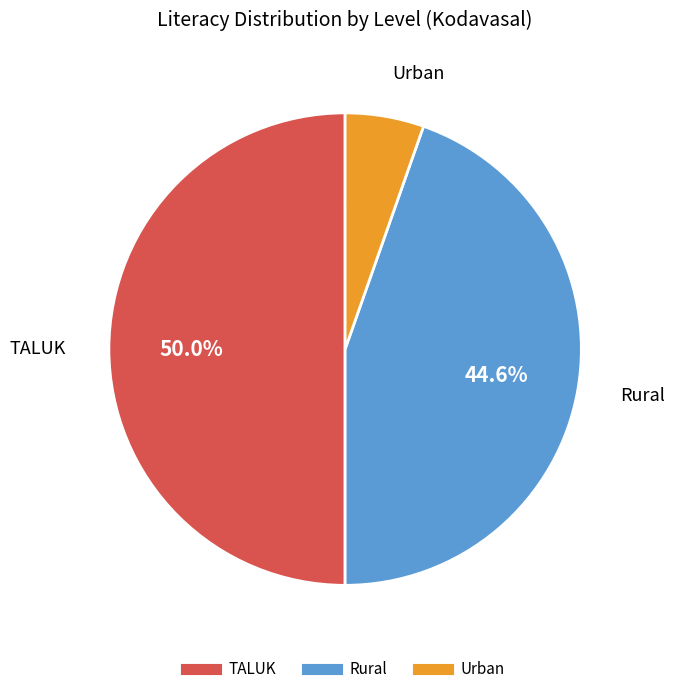

Between TALUK and Urban, which is larger?

TALUK